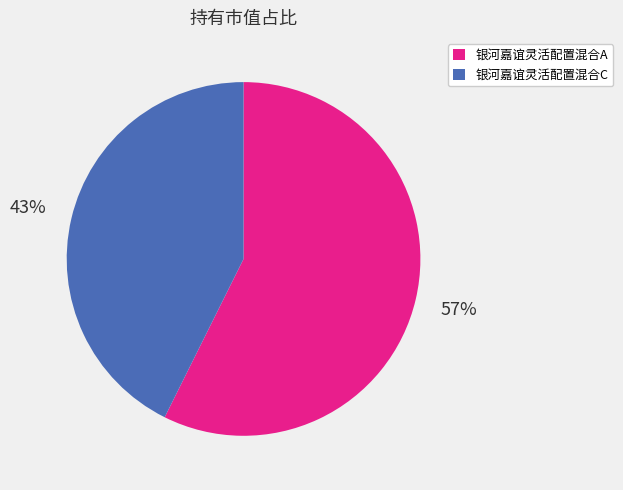

Is it true that 银河嘉谊灵活配置混合C is 43% of the pie?

True